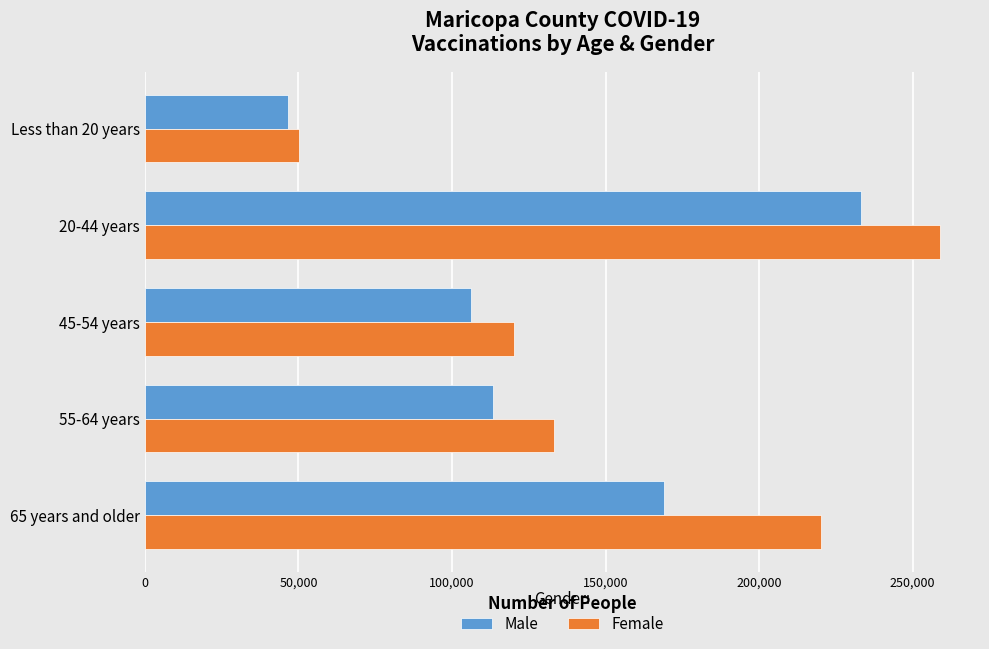

How many series are shown in this chart?

2